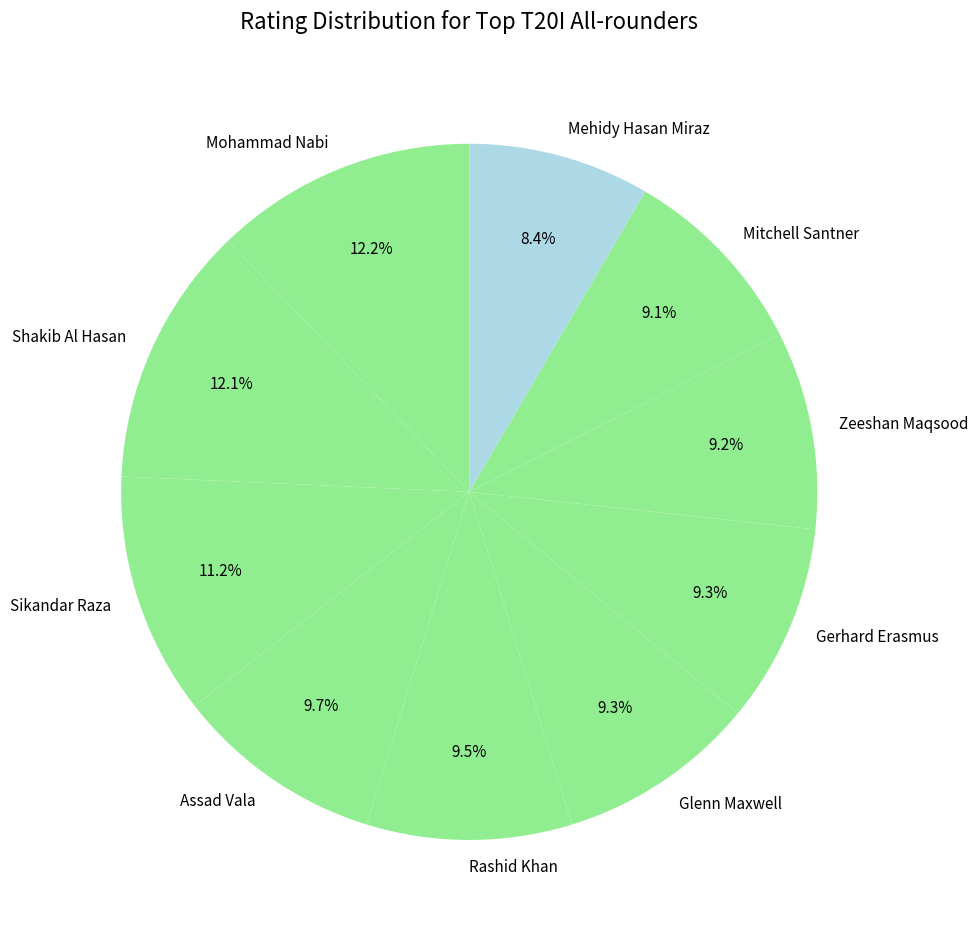

To the nearest percent, what is the difference between the Mohammad Nabi and Rashid Khan slice percentages?

3%